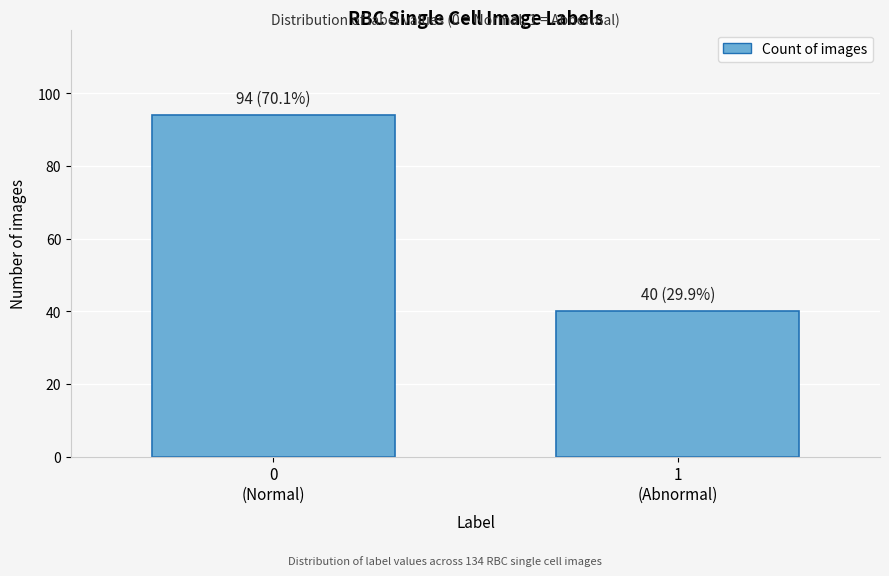

Reading right to left, what are all the values shown in this chart?

40	94